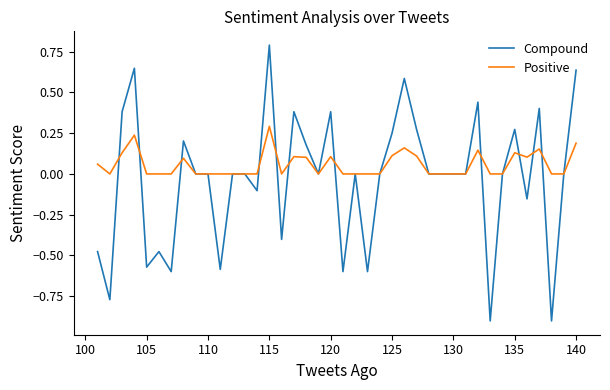

Does the chart display data point markers on the line(s)?

No